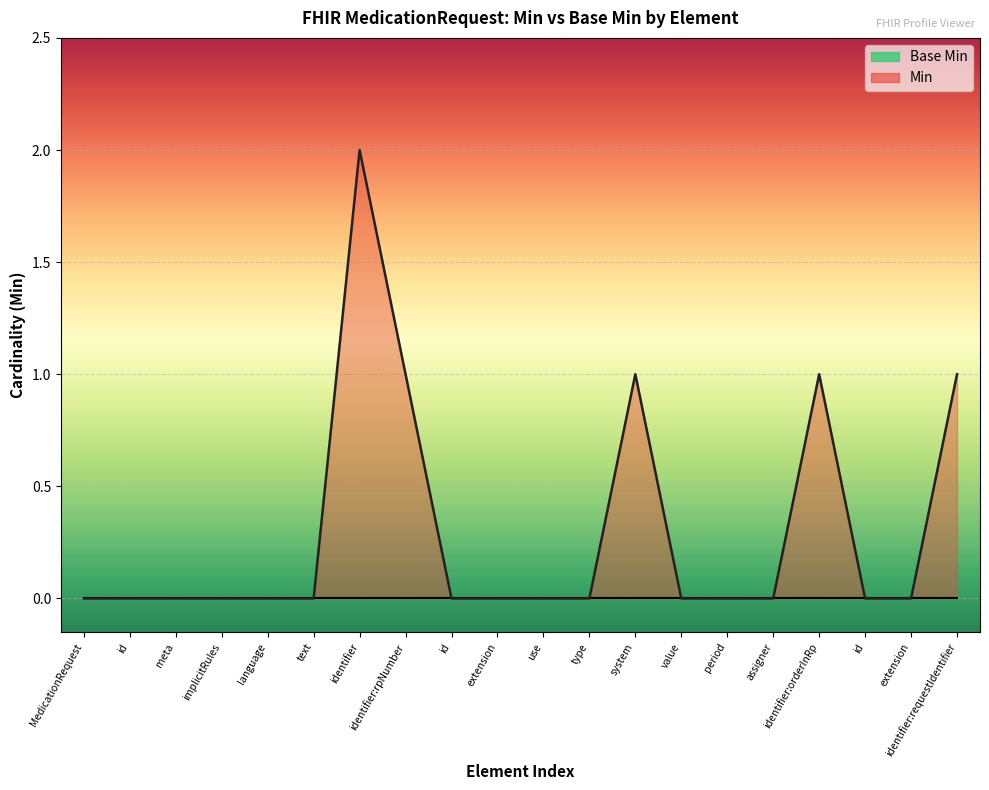

Reading left to right, extract all data points from this chart.

0	0	0	0	0	0	2	1	0	0	0	0	1	0	0	0	1	0	0	1